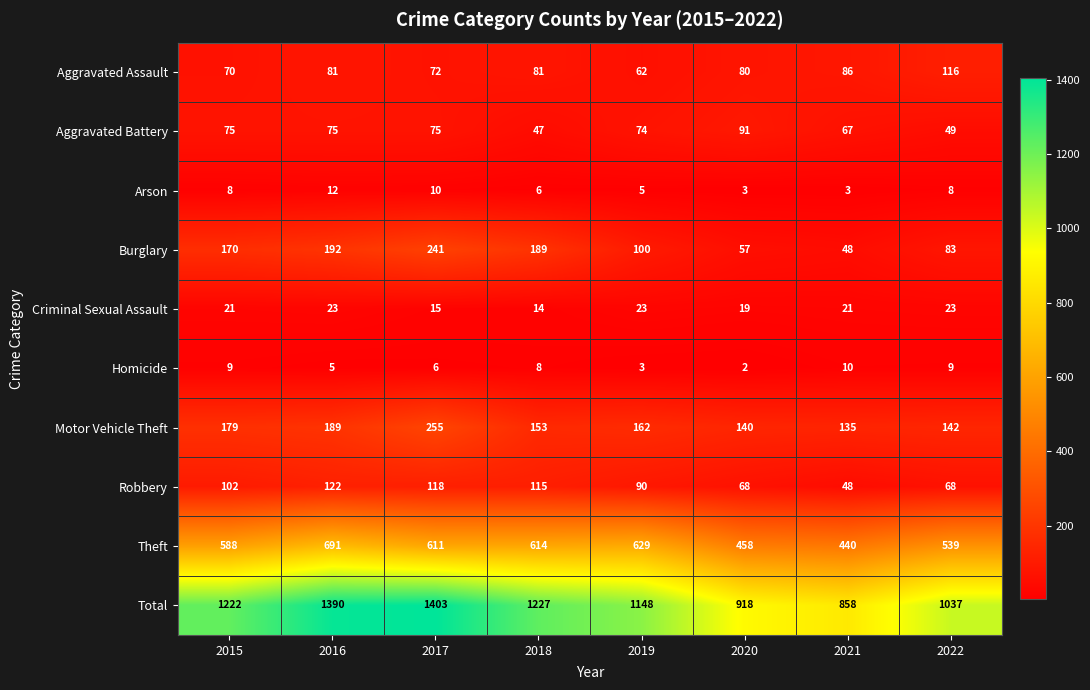

List the series in order of their peak value, highest first.

Total, Theft, Motor Vehicle Theft, Burglary, Robbery, Aggravated Assault, Aggravated Battery, Criminal Sexual Assault, Arson, Homicide